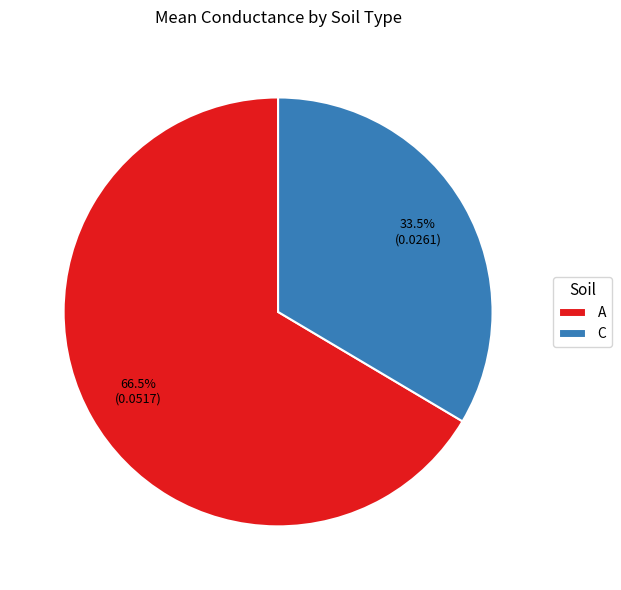

Do C and A together represent more than half of the pie?

Yes